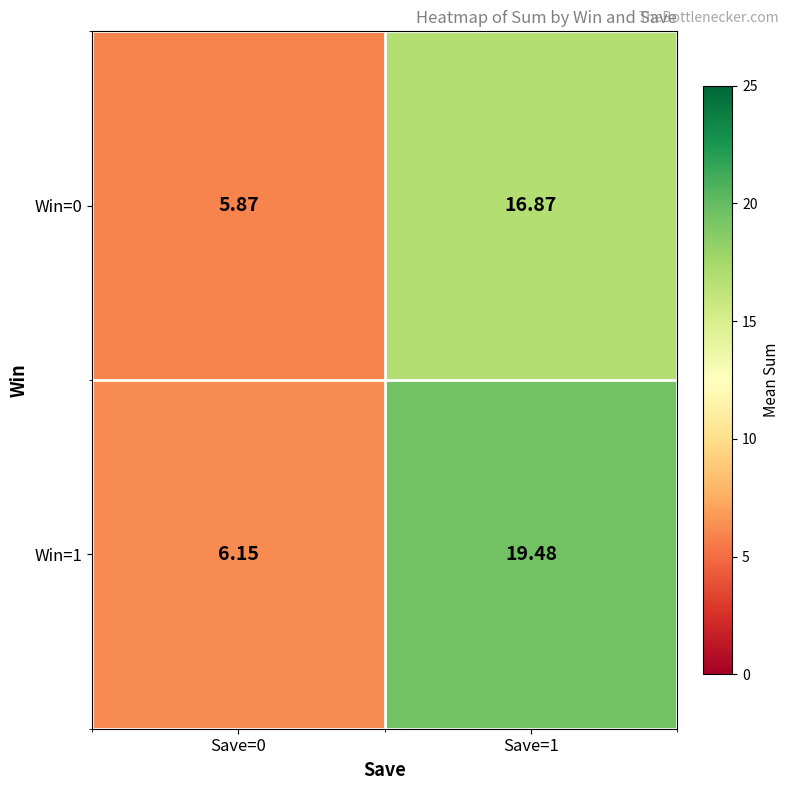

Is the value of Win=1 at Save=1 greater than the value of Win=0 at Save=0?

Yes